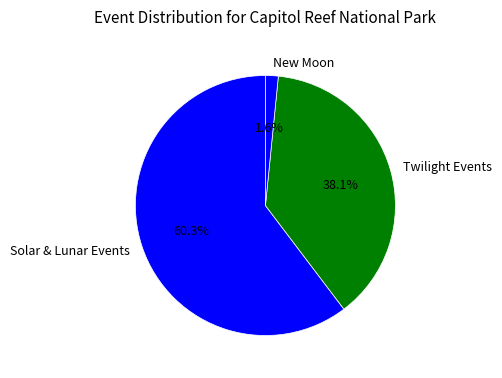

What is the total percentage of Twilight Events and Solar & Lunar Events?

98.4%